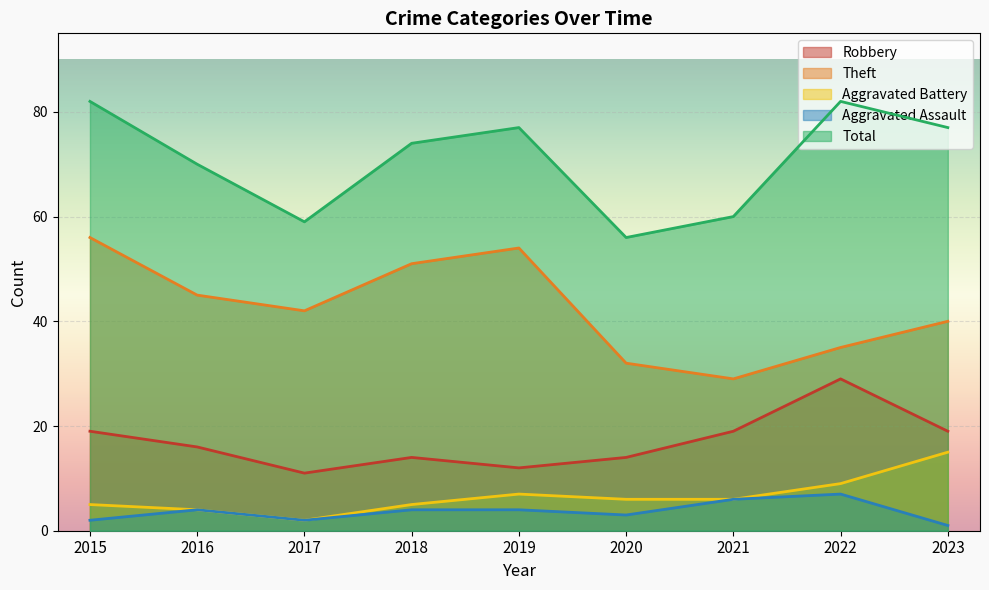

What is the spread (max minus min) of values at 2018?

70